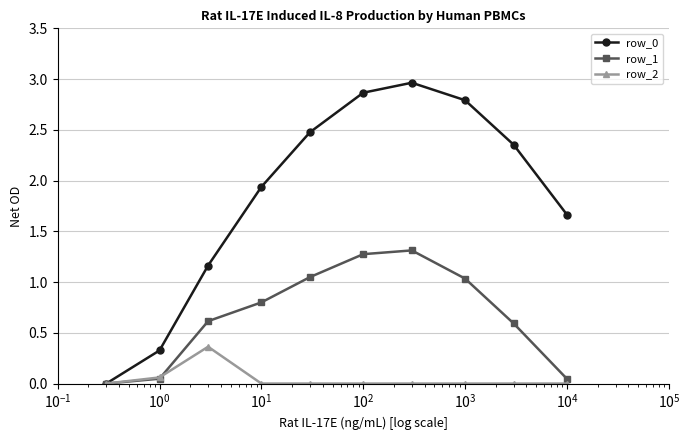

True or false: row_1 has more than 0 interior local peaks.

True